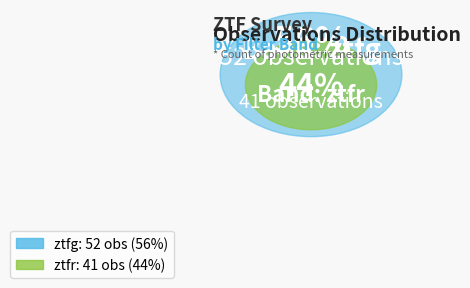

Between ztfr and ztfg, which is larger?

ztfg